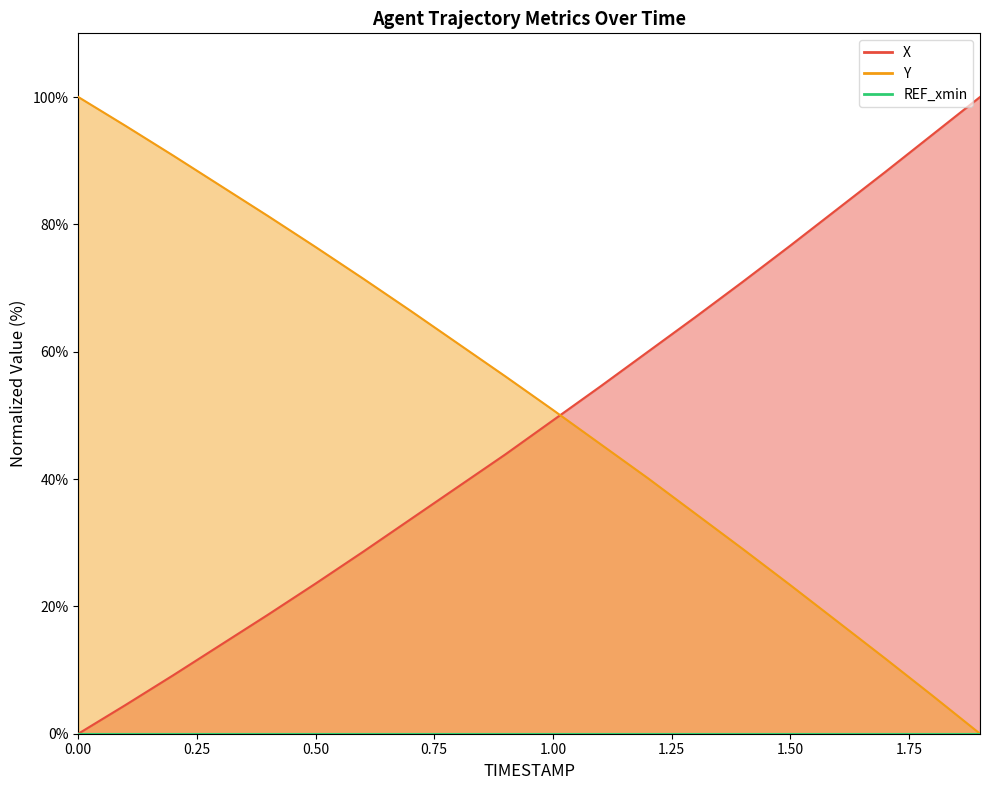

Reading right to left, list all the values displayed in this chart.

X: 1.9=100.0	1.8=94.1	1.7=88.2	1.6=82.4	1.5=76.6	1.4=71.0	1.3=65.4	1.2=60.0	1.1=54.5	1.0=49.2	0.9=43.9	0.8=38.8	0.7=33.7	0.6=28.6	0.5=23.6	0.4=18.7	0.3=13.9	0.2=9.2	0.1=4.5	0.0=0.0
Y: 1.9=0.0	1.8=6.0	1.7=11.8	1.6=17.6	1.5=23.4	1.4=29.0	1.3=34.6	1.2=40.1	1.1=45.5	1.0=50.9	0.9=56.1	0.8=61.3	0.7=66.4	0.6=71.5	0.5=76.4	0.4=81.3	0.3=86.0	0.2=90.8	0.1=95.4	0.0=100.0